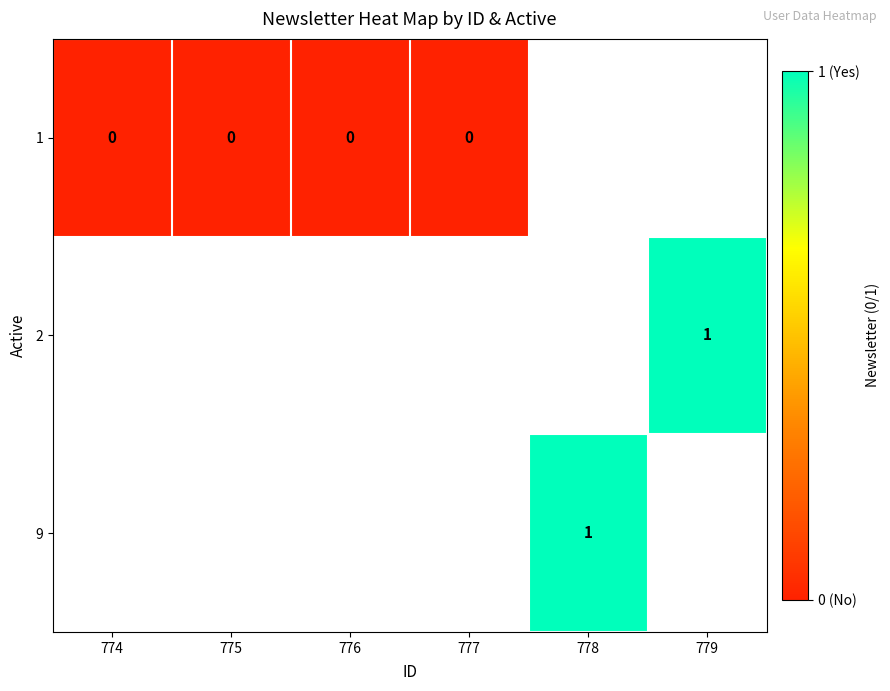

Between 779 and 778, which is larger?

778